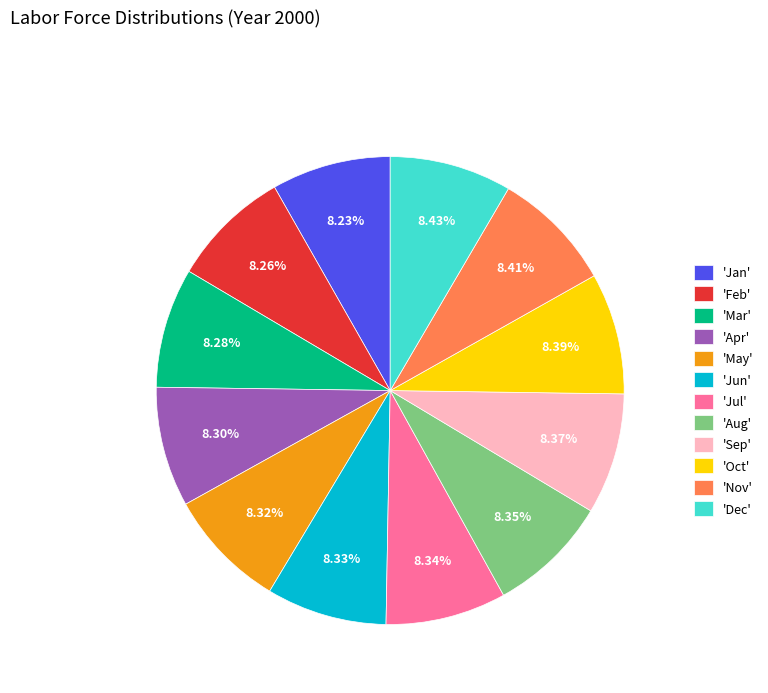

Approximately how many times larger is the value at 'Mar' compared to 'Jan'?

1.0